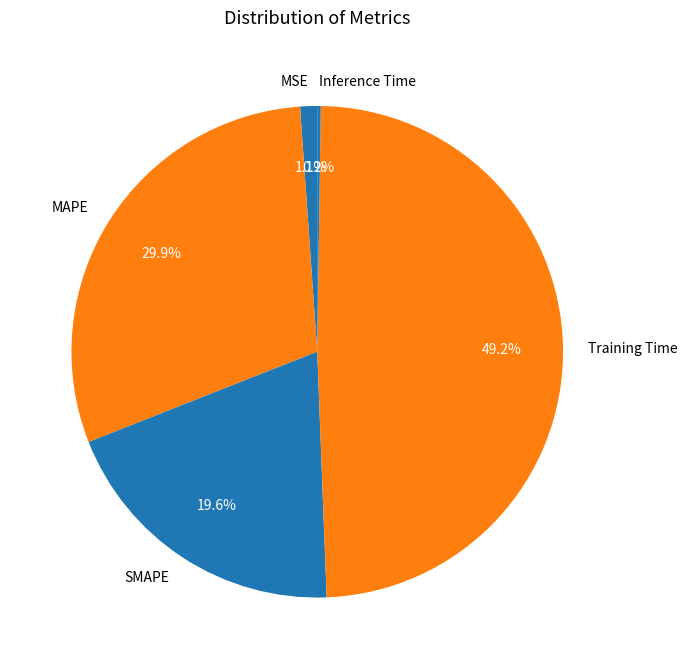

Which has a higher value, SMAPE or MAPE?

MAPE